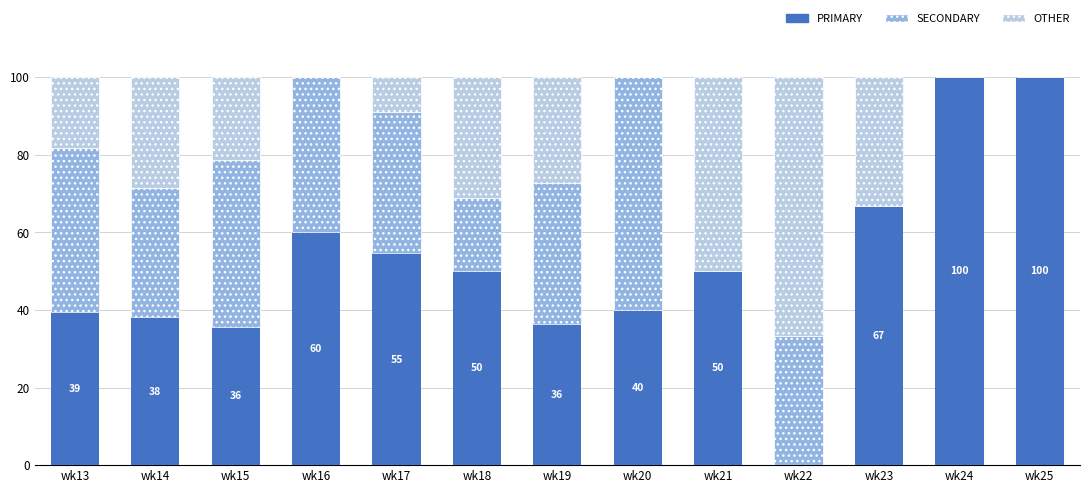

Is it true that PRIMARY equals 39.4 at wk25?

False